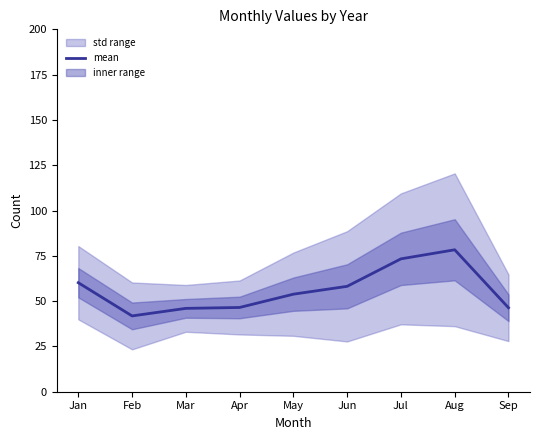

Rank the categories by value from lowest to highest.

Feb, Mar, Sep, Apr, May, Jun, Jan, Jul, Aug